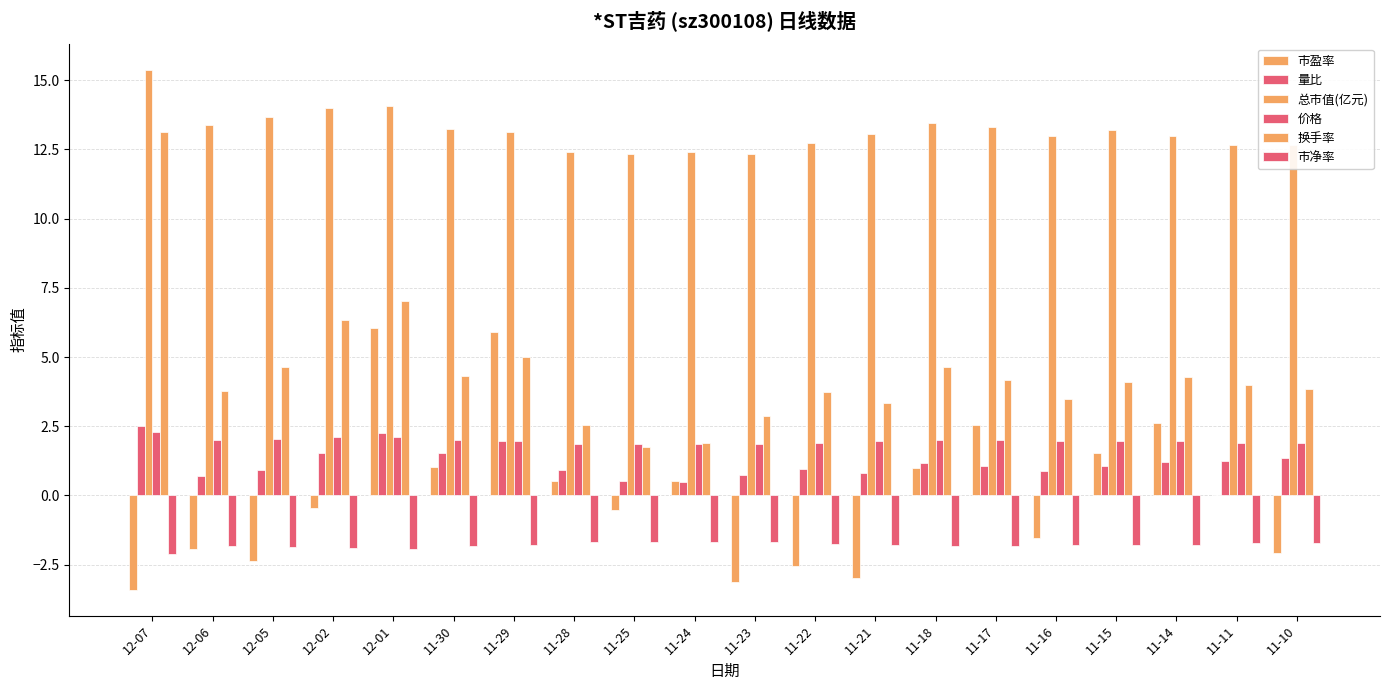

How many groups of bars are there?

20